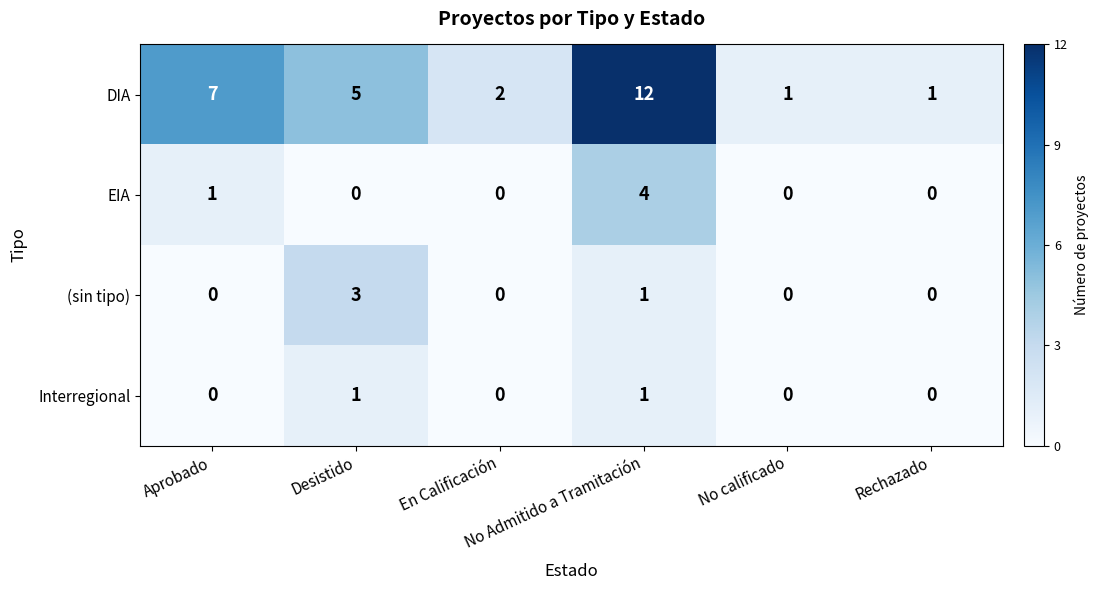

Rank the series by their maximum value, from lowest to highest.

Interregional, (sin tipo), EIA, DIA